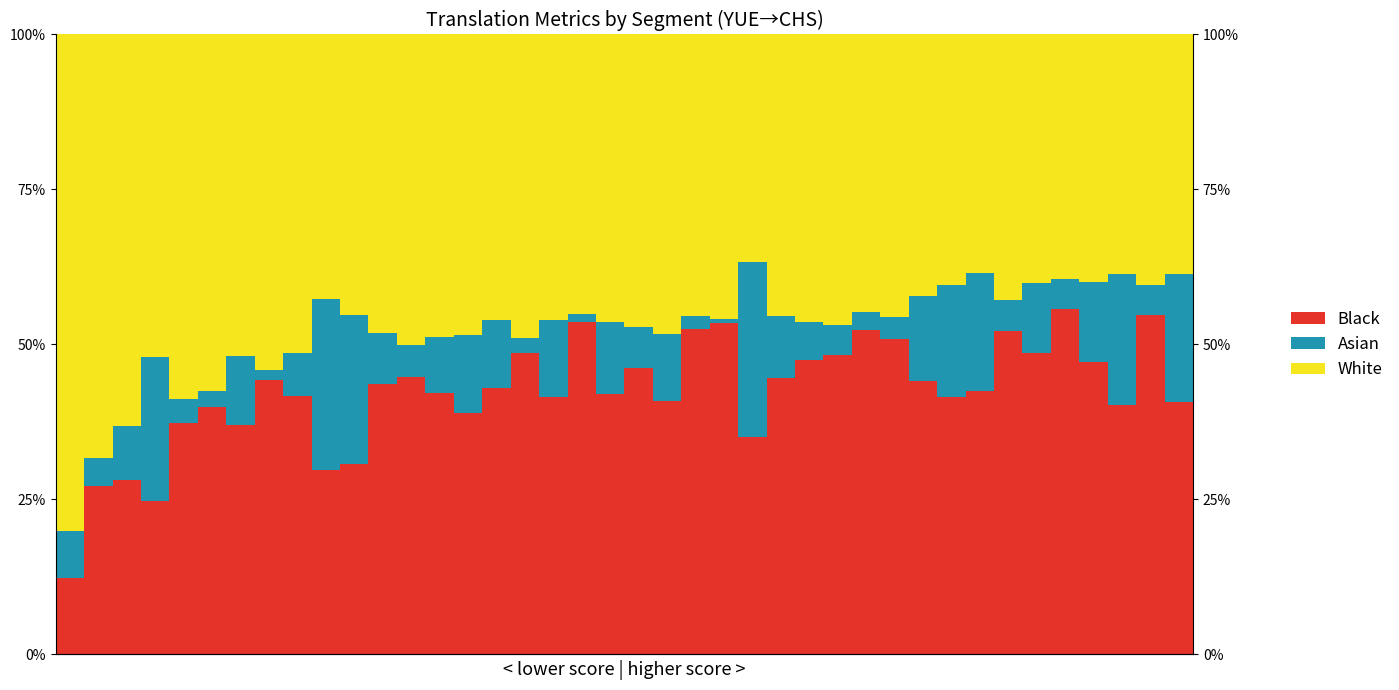

List the series in order of their peak value, highest first.

White, Black, Asian